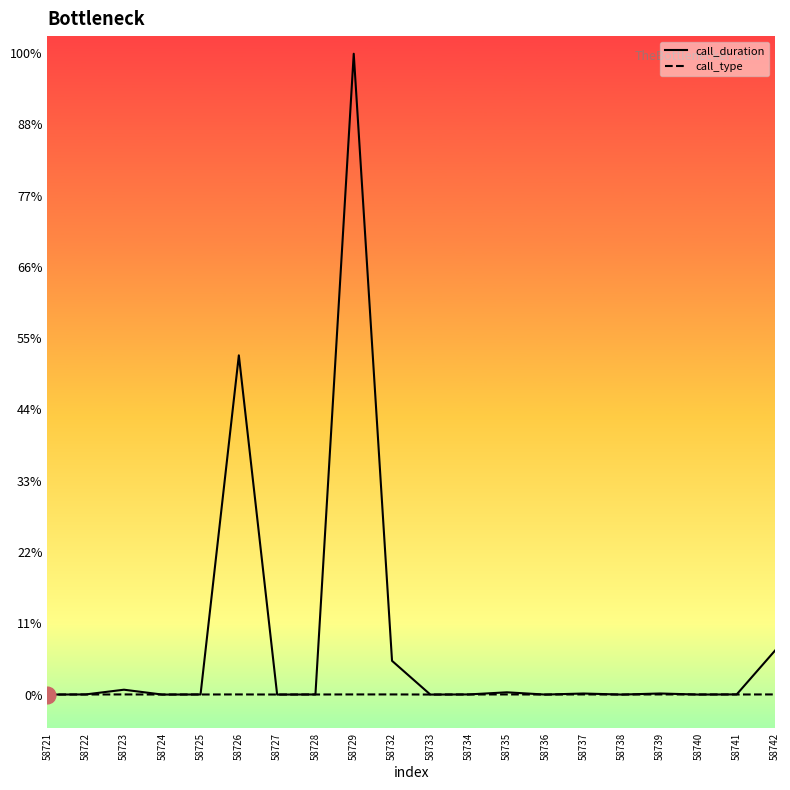

Which has a higher value, 58728 or 58735?

58735